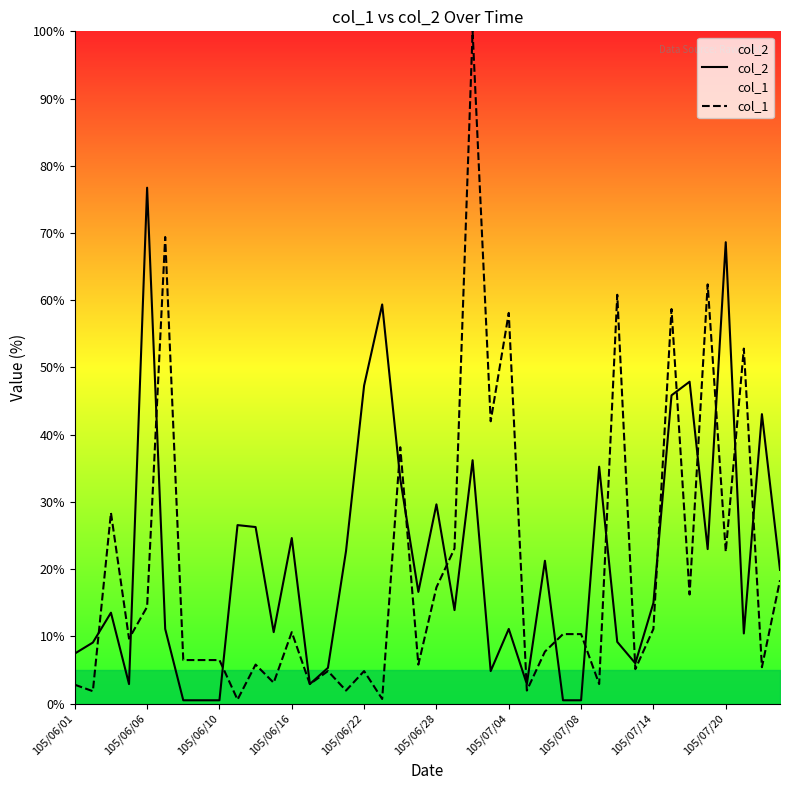

The value of col_2 at 17 is 59.4. True or false?

True